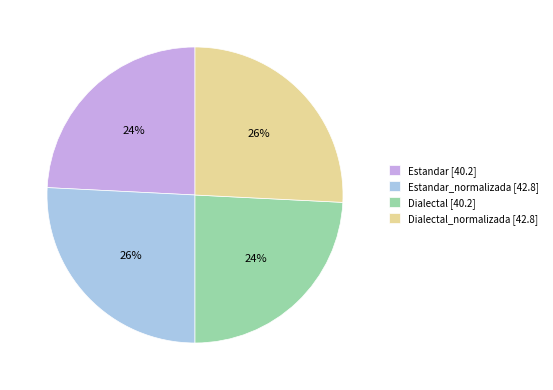

Is there a majority slice in this chart?

No